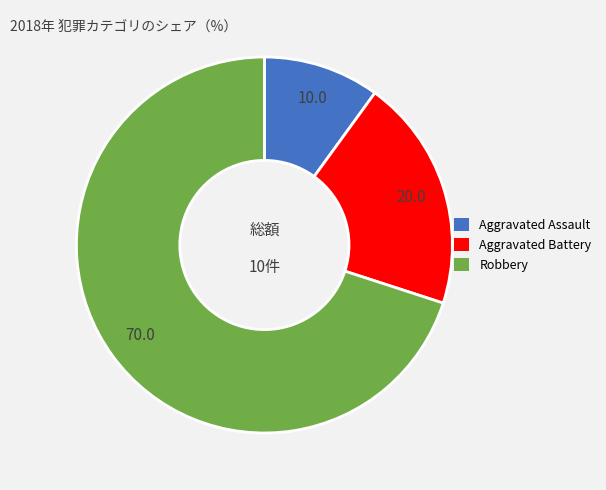

Approximately how many times larger is the value at Aggravated Assault compared to Aggravated Battery?

0.5